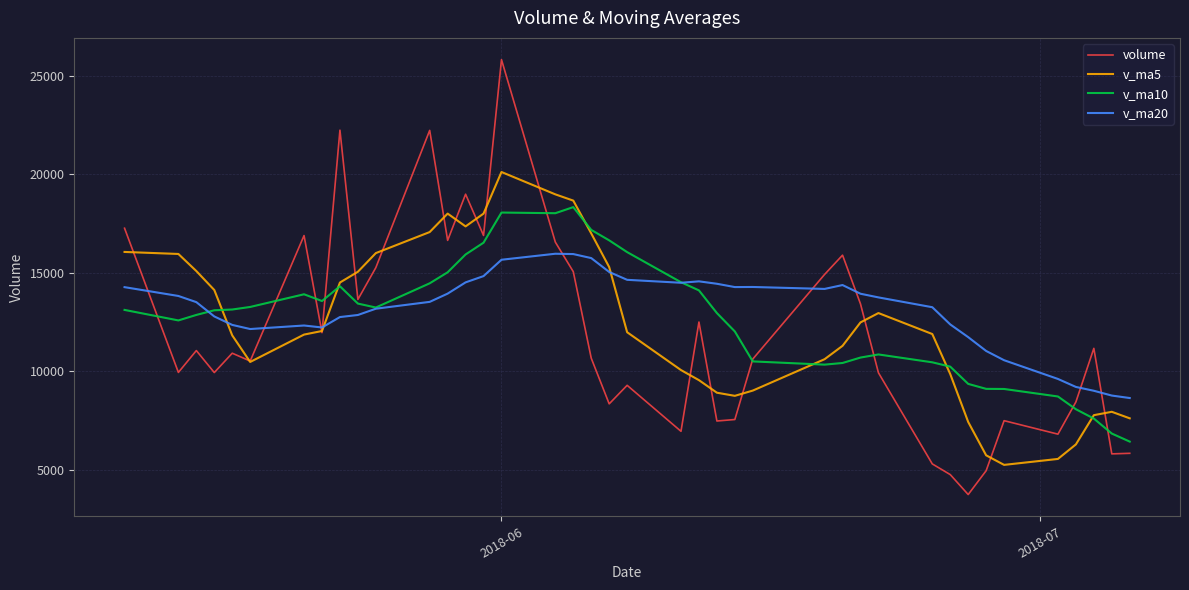

The value of v_ma20 at 2018-07 is 1932.0. True or false?

False